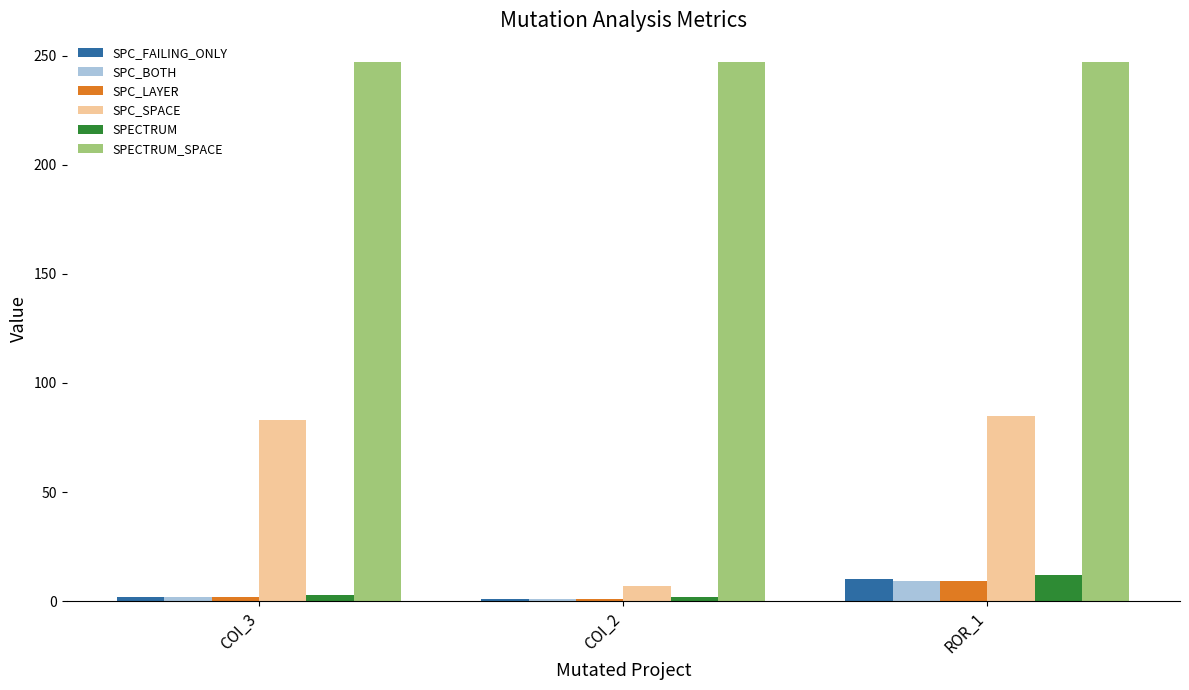

How many bars are there in each group?

6